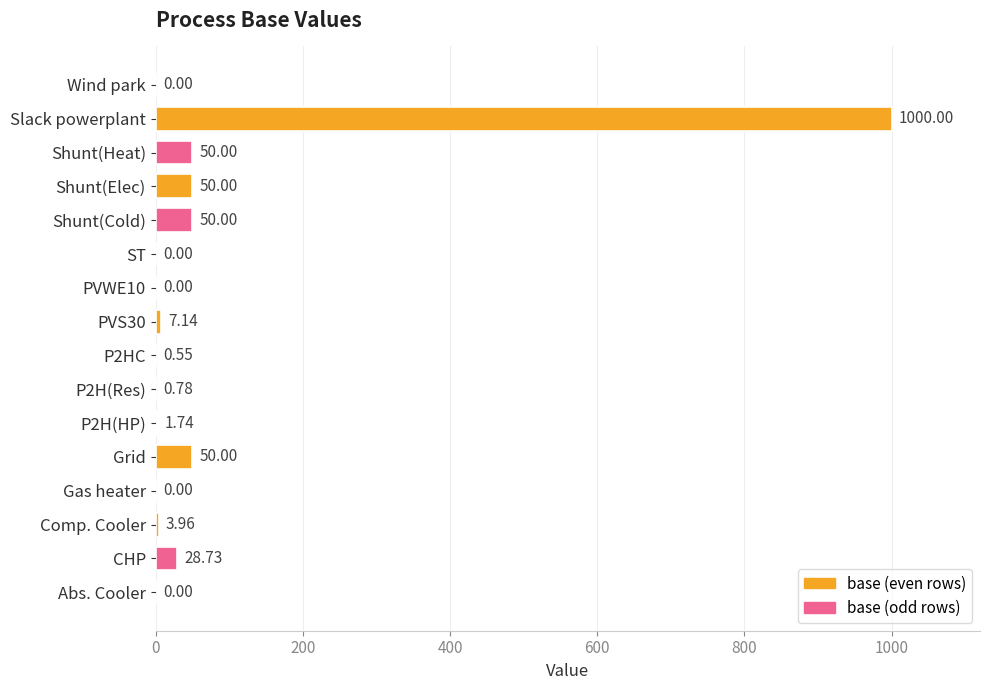

What is the sum of all values?

1242.9